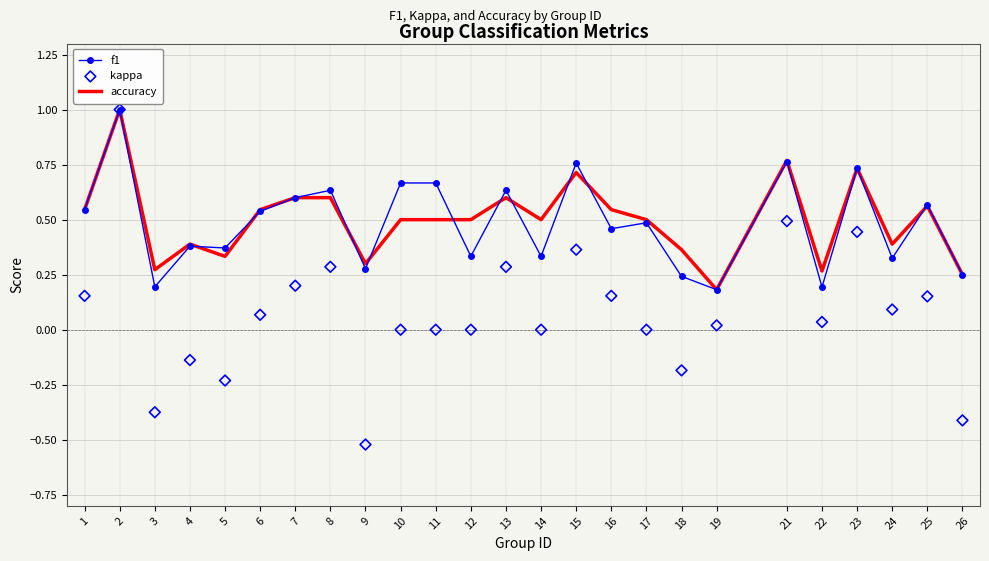

Which series has the largest Y range (max minus min)?

kappa